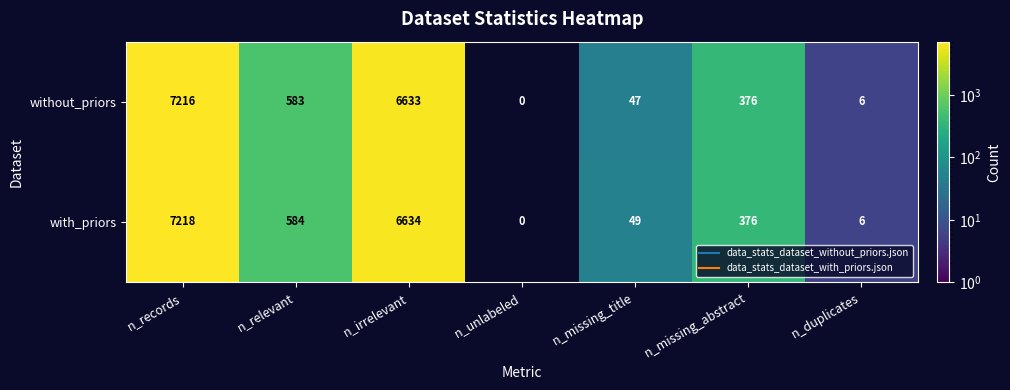

Rank the series at n_missing_title from lowest to highest value.

without_priors, with_priors